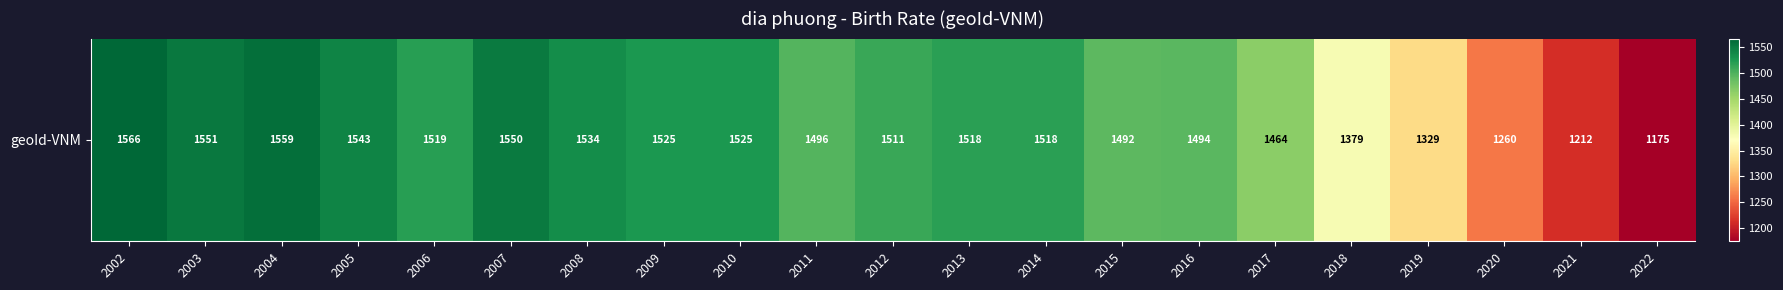

What is the change in value from 2010 to 2015?

-33